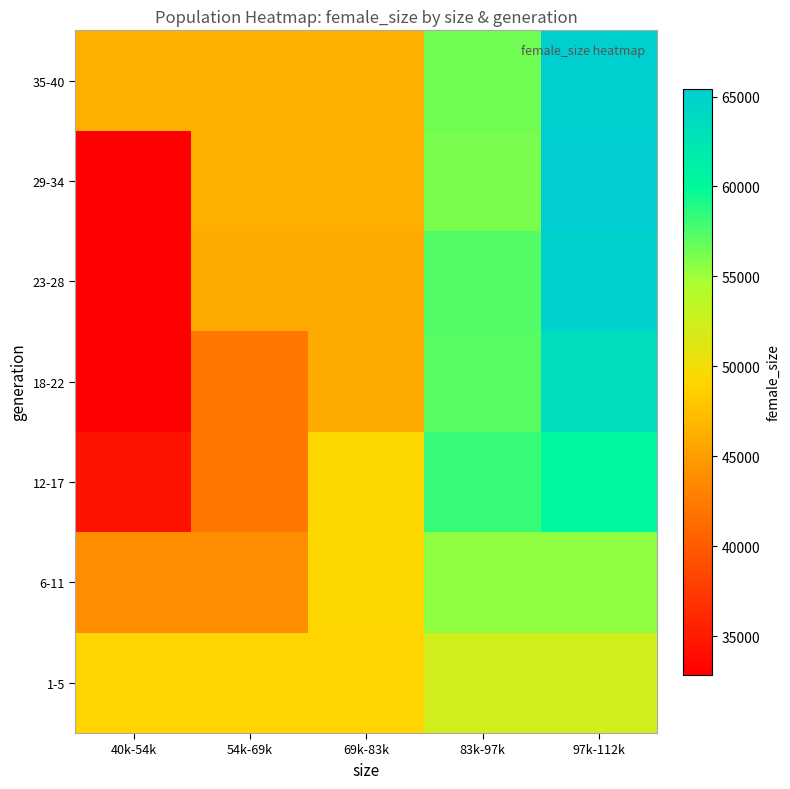

At how many categories does at least one series exceed 46833?

5